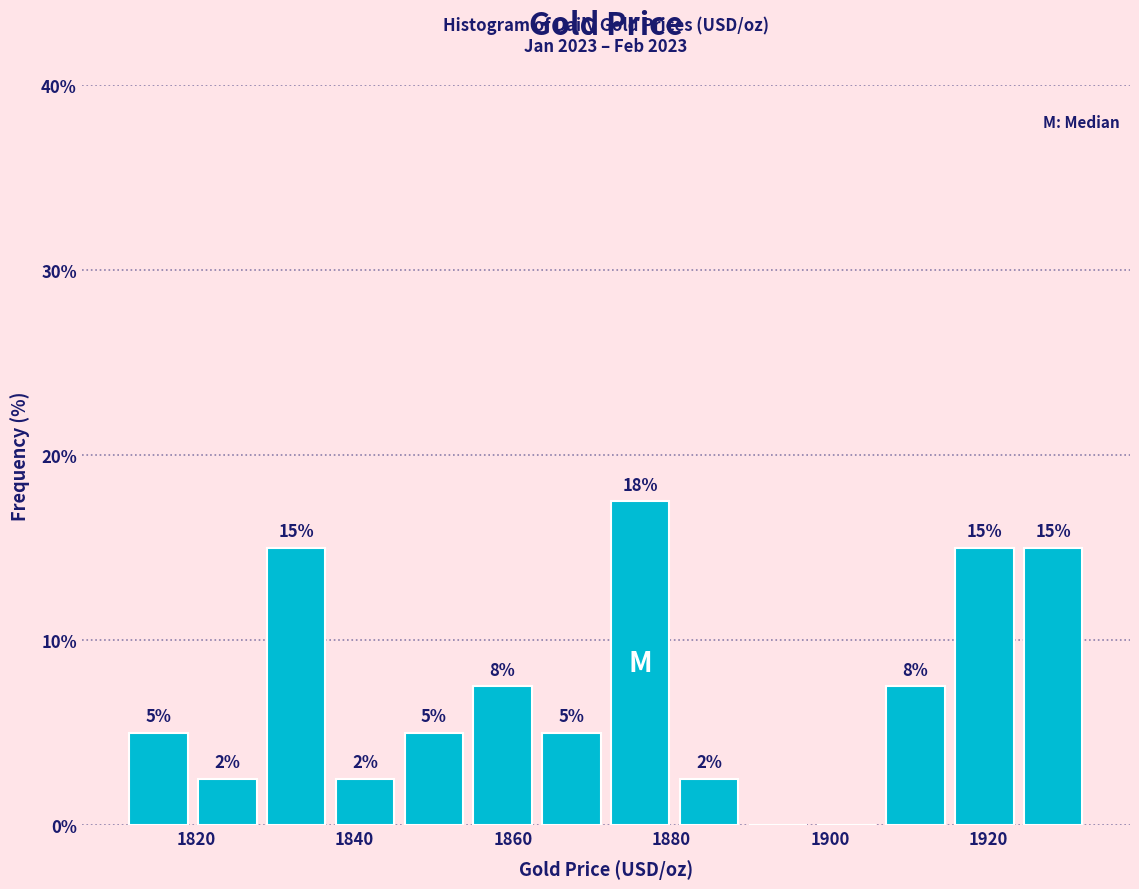

Over which range of the x-axis is the bar tallest?

1872 to 1880